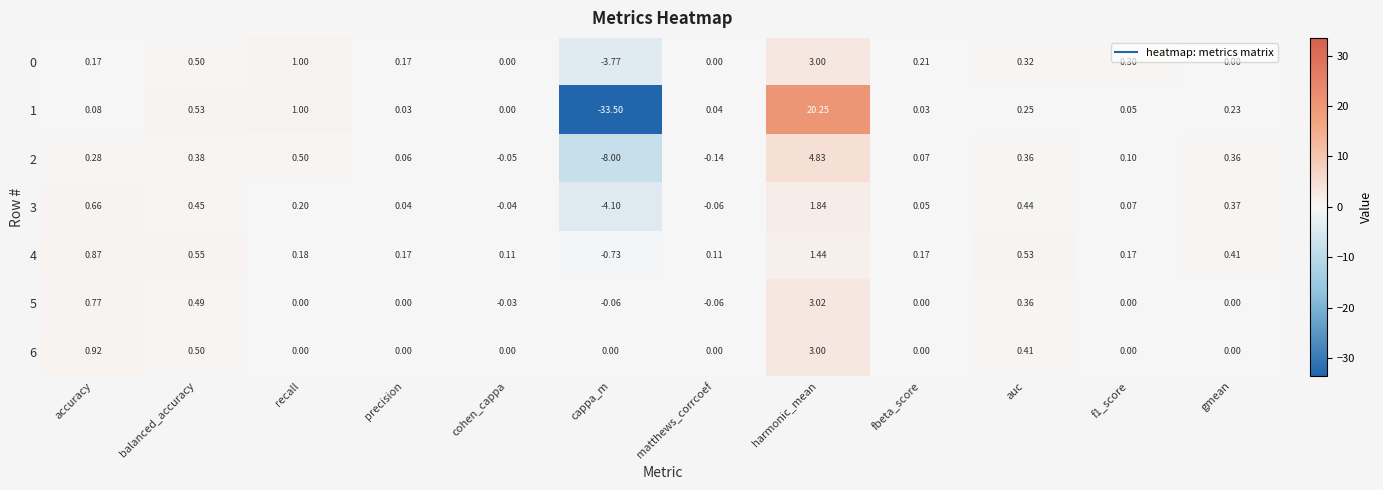

At which category is the sum across all series the highest?

harmonic_mean